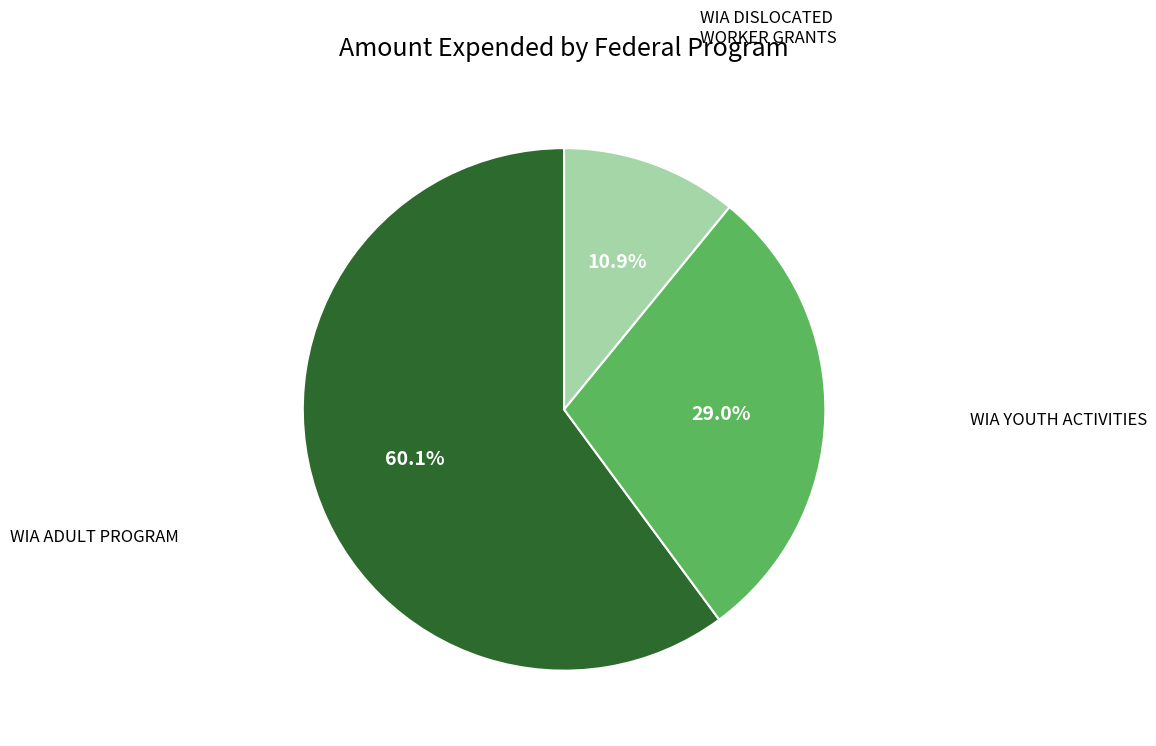

What portion of the pie excludes WIA ADULT PROGRAM?

39.9%